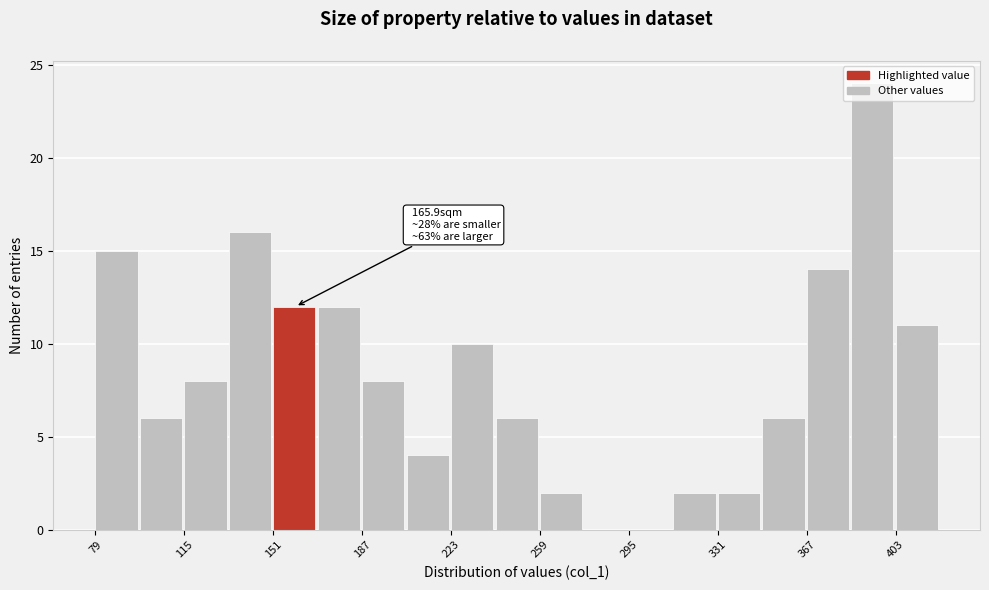

Around what value on the x-axis is the tallest bar? Give the approximate position of its centre, as read against the axis.

395